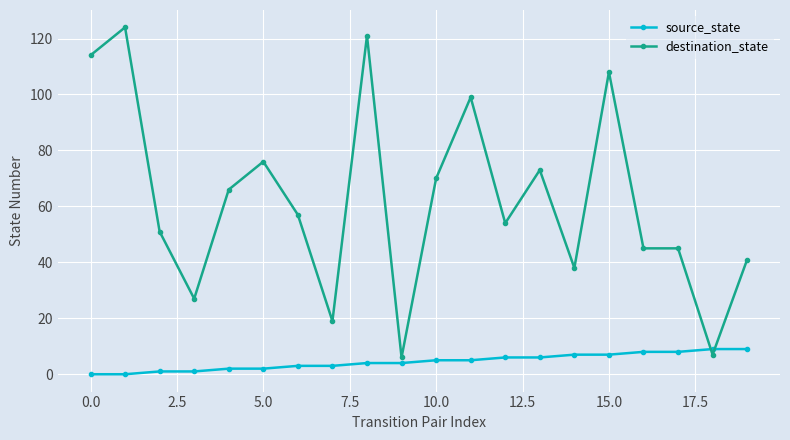

What are all the series names shown in the legend?

source_state, destination_state